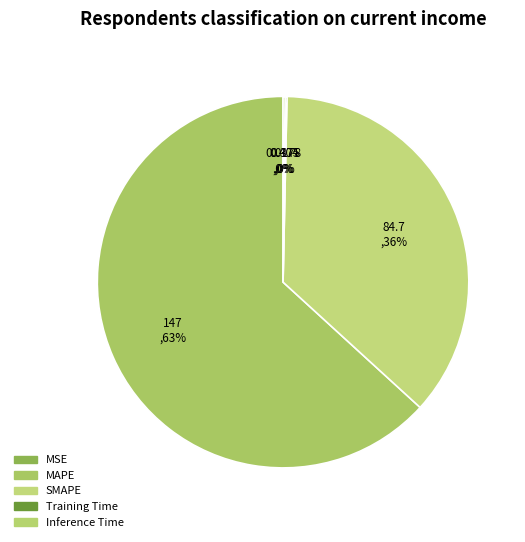

Between SMAPE and MAPE, which is larger?

MAPE